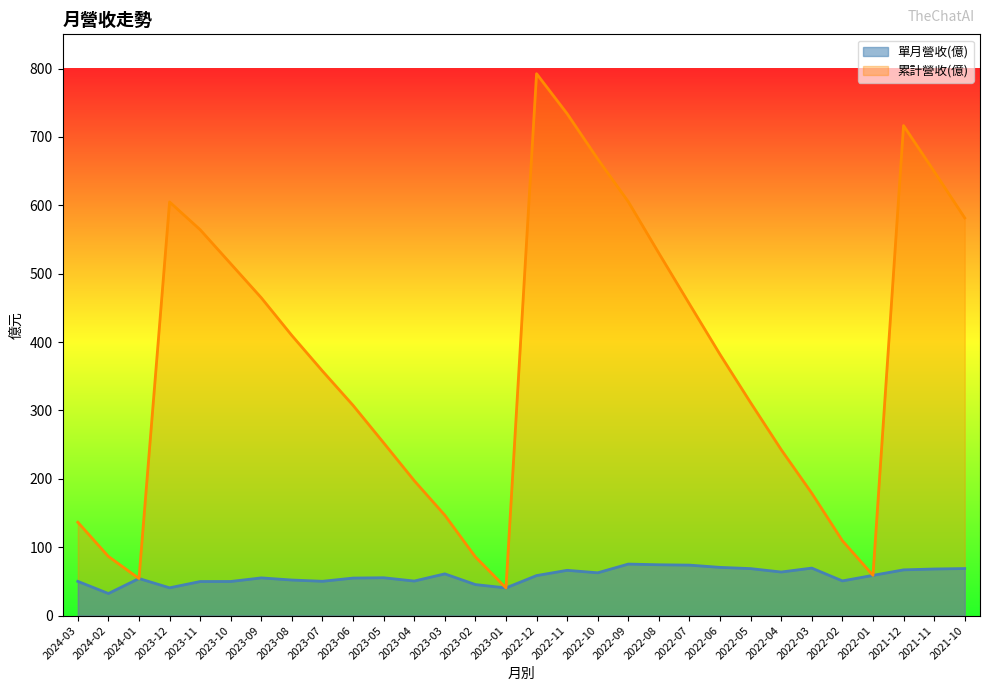

Reading left to right, transcribe all the data shown in this chart.

單月營收(億): 50.0	32.3	54.2	40.6	49.8	49.9	55.1	52.0	50.1	54.8	55.3	50.5	61.0	45.3	40.4	58.5	66.2	62.6	75.3	74.3	73.8	70.5	68.7	63.7	69.4	50.7	58.8	66.8	68.1	68.8
累計營收(億): 136.5	86.5	54.2	604.9	564.3	514.5	464.7	409.5	357.6	307.4	252.6	197.3	146.8	85.8	40.4	792.4	733.9	667.7	605.2	529.9	455.6	381.8	311.3	242.6	178.9	109.5	58.8	716.5	649.6	581.5